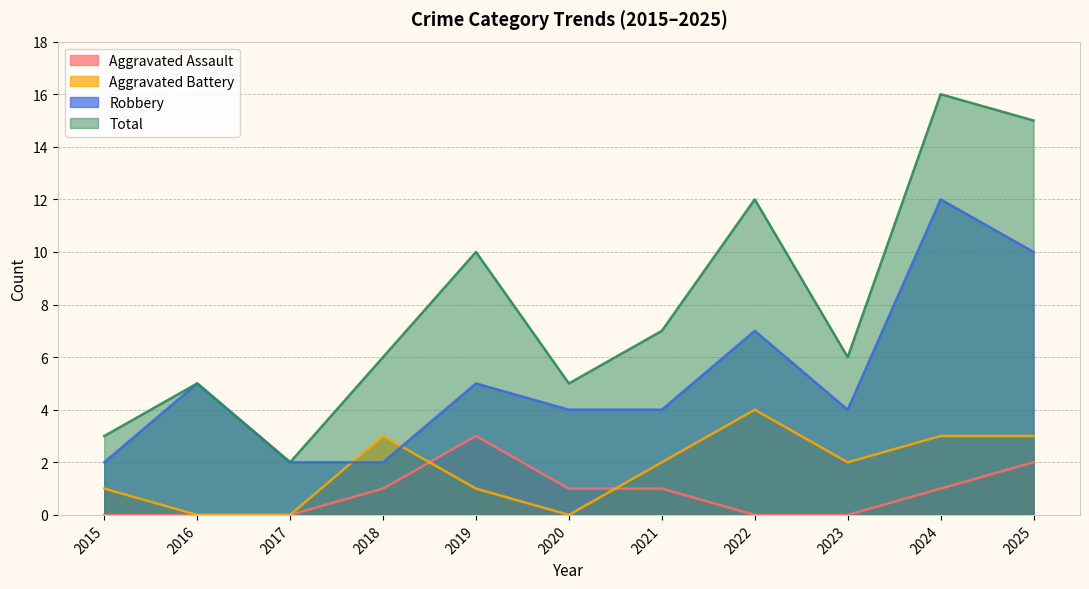

What is the spread (max minus min) of values at 2017?

2